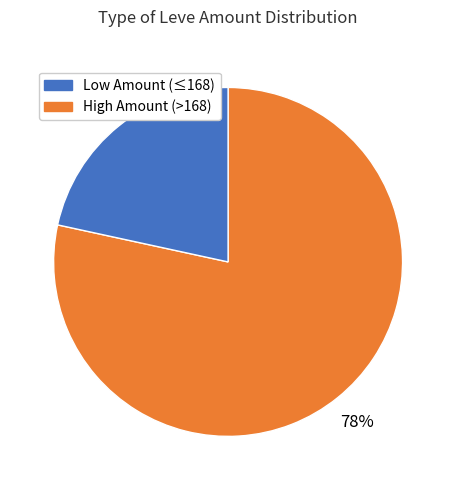

To the nearest percent, what is the average slice percentage?

50%